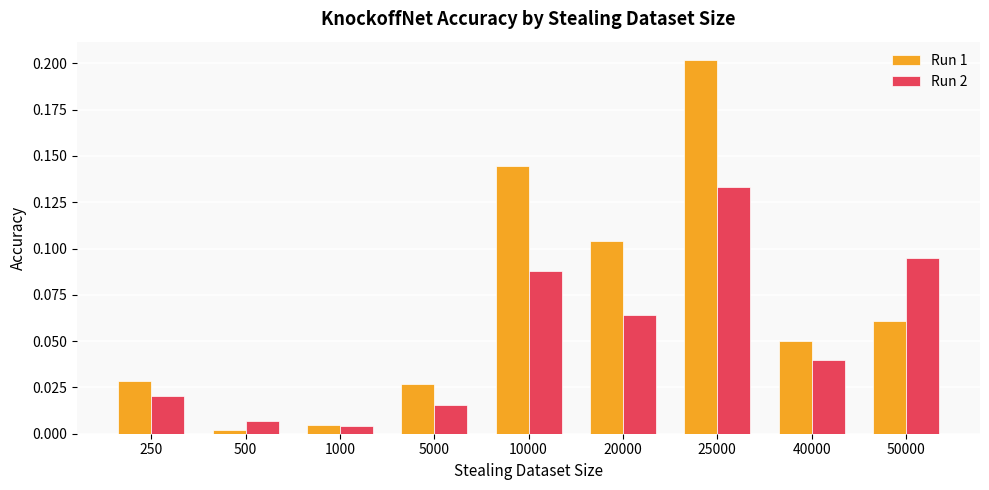

Which category has the highest value in the Run 2 series?

25000